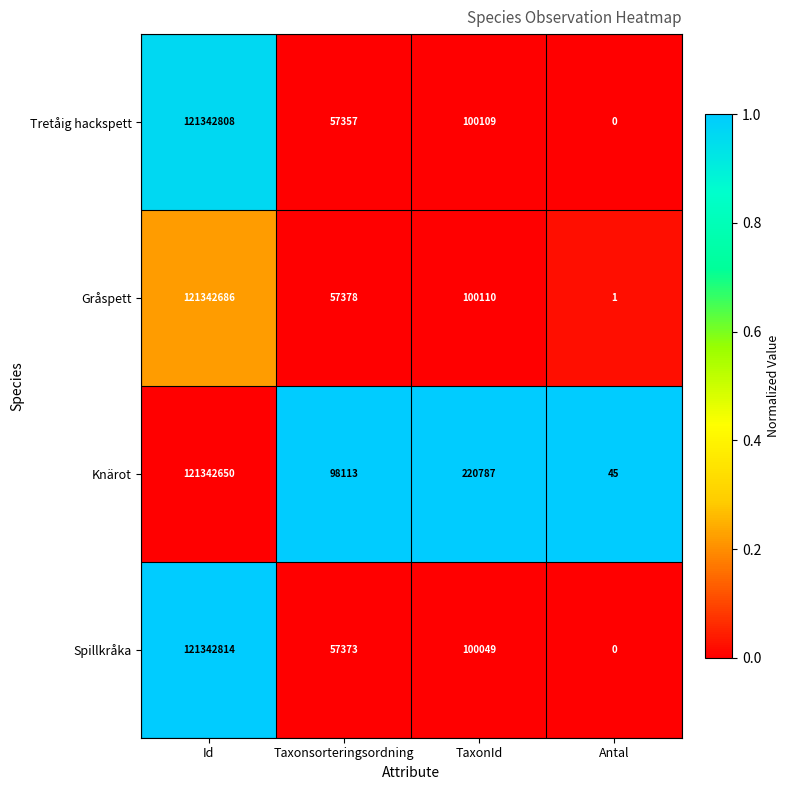

The value of Gråspett at Id is 158350164. True or false?

False